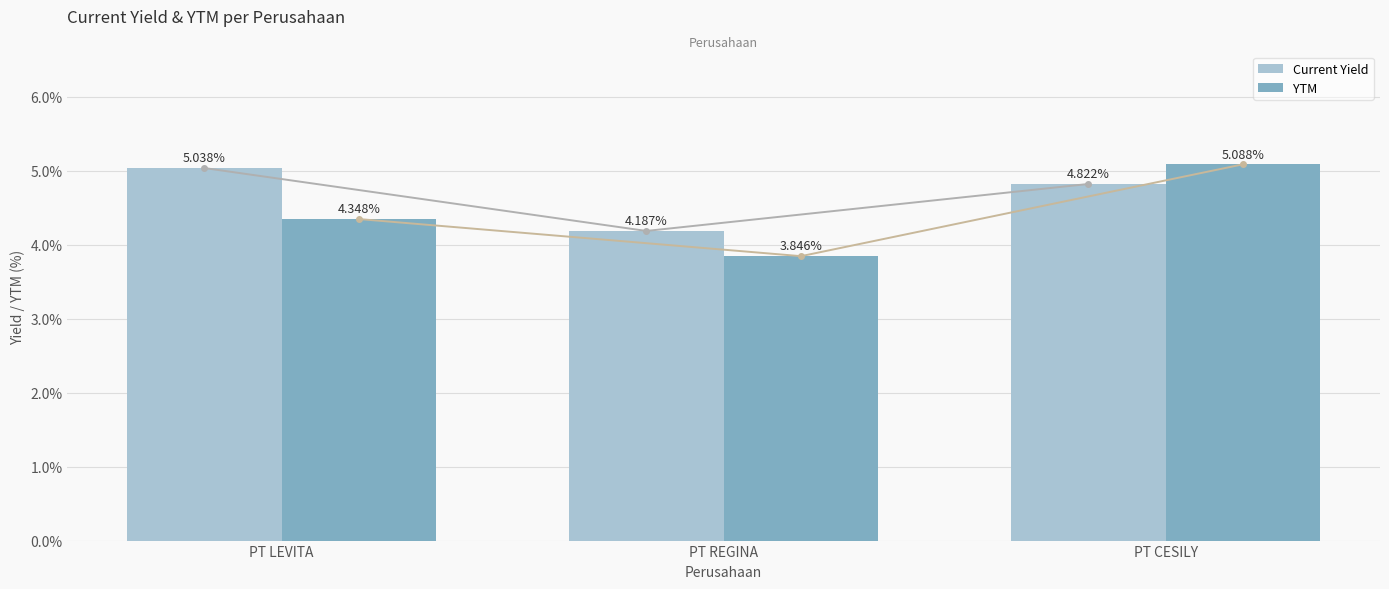

What is the total value across all series at PT REGINA?

8.0